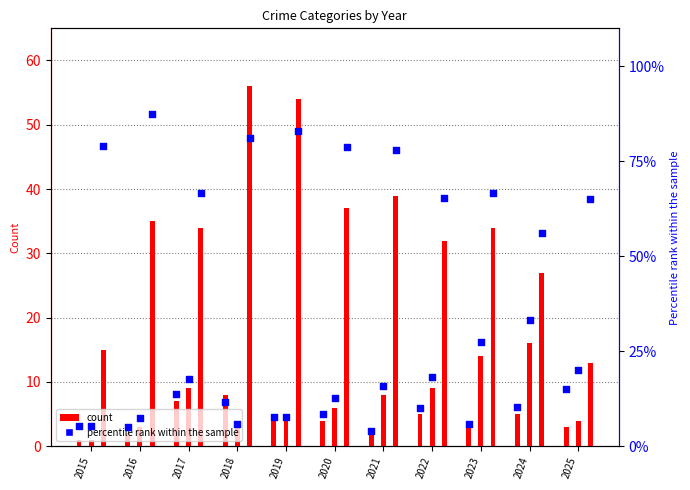

Approximately how many times larger is the value at 2022 compared to 2021?

2.6